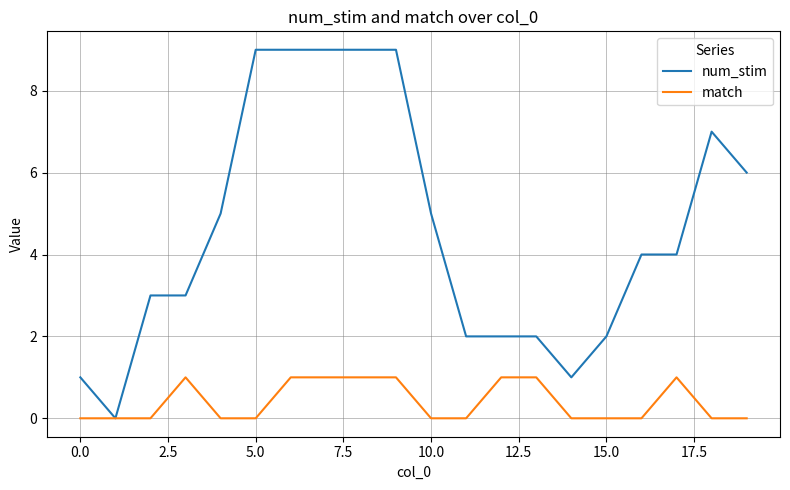

Which series has the largest total across all categories?

num_stim